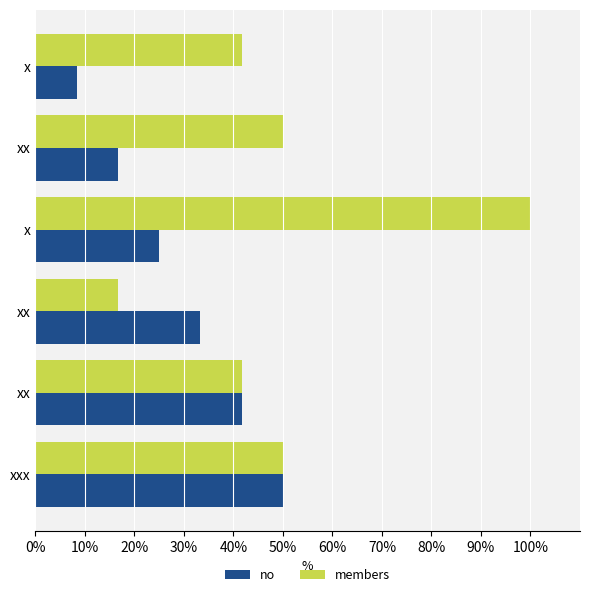

Which series has the widest spread of values?

members